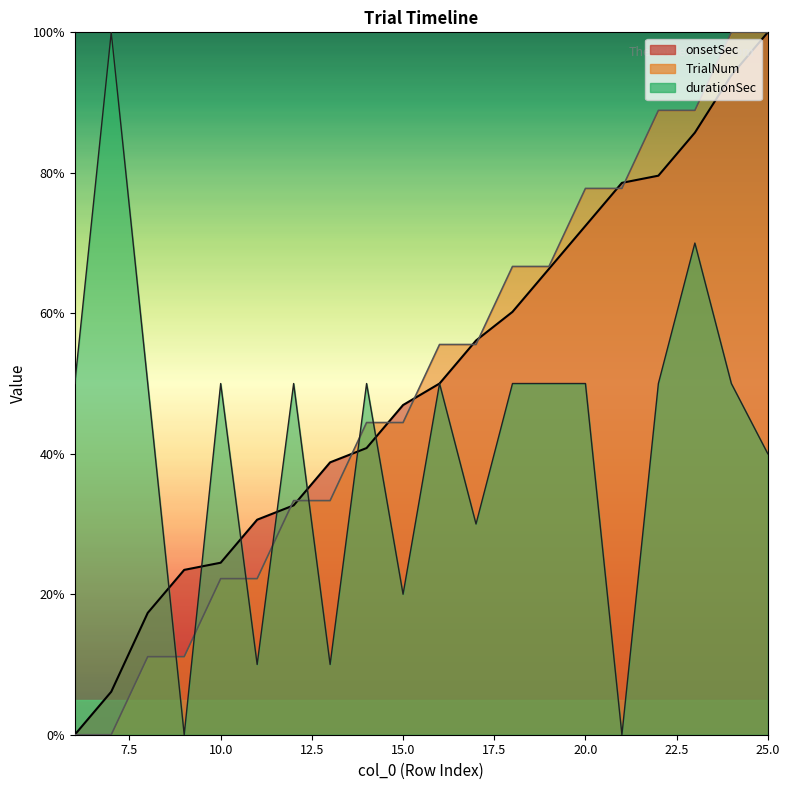

What is the spread (max minus min) of values at 12?

17.3